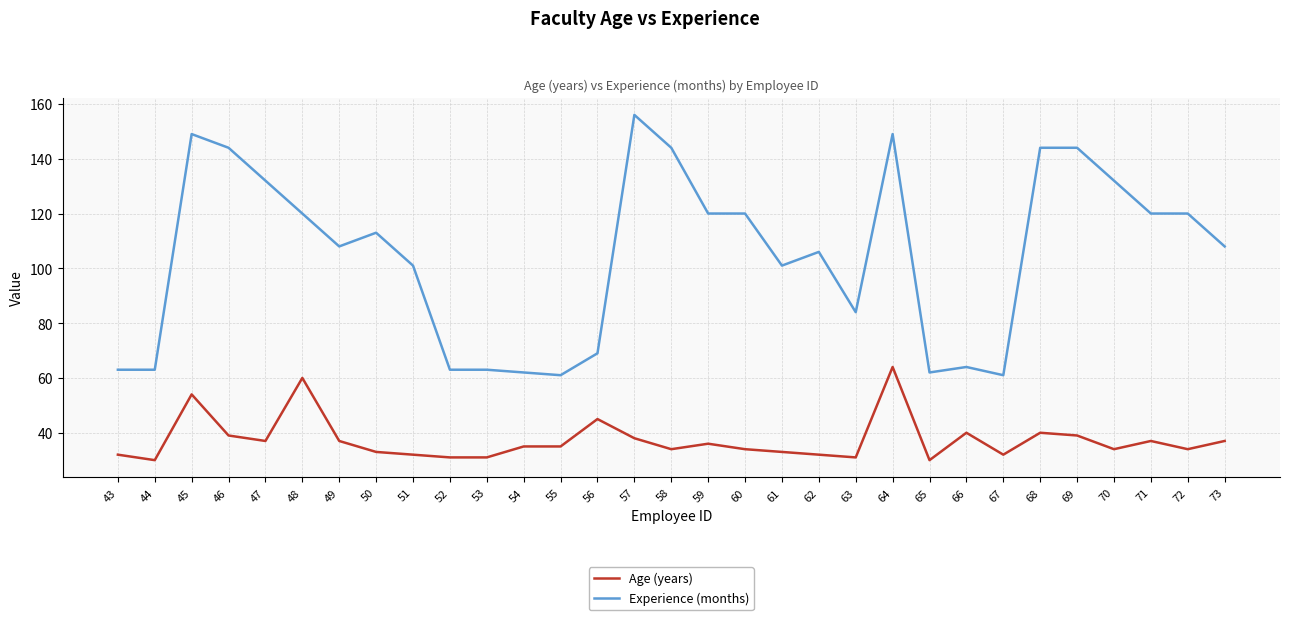

Is it true that Age (years) equals 105 at 48?

False